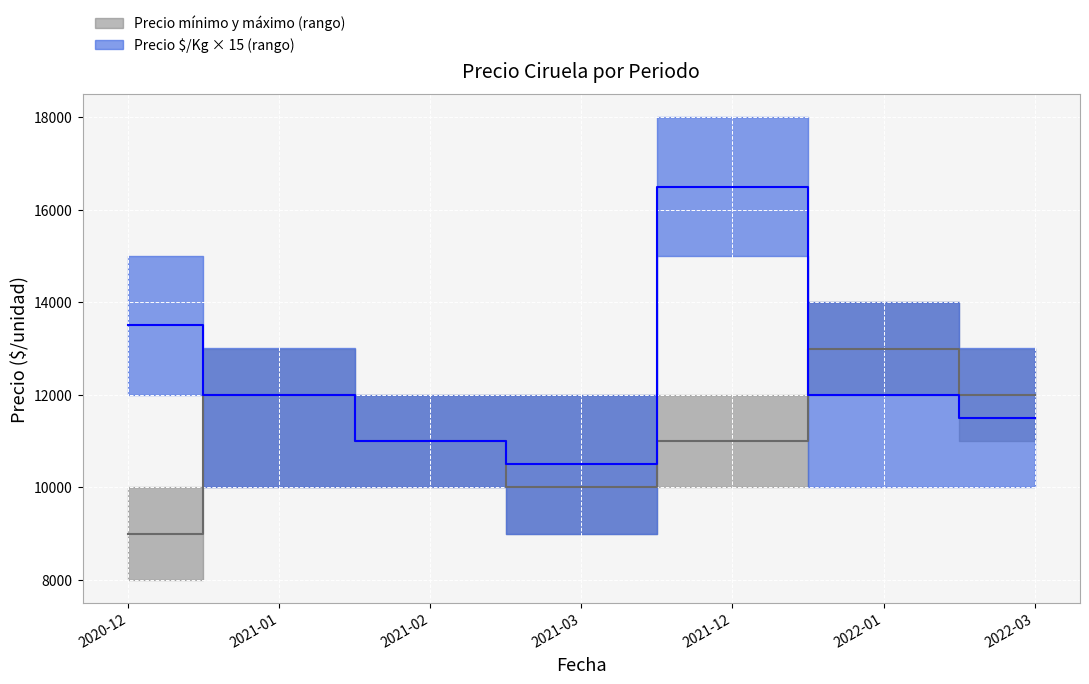

What is the difference between the second highest and minimum values in the Precio promedio ponderado series?

3000